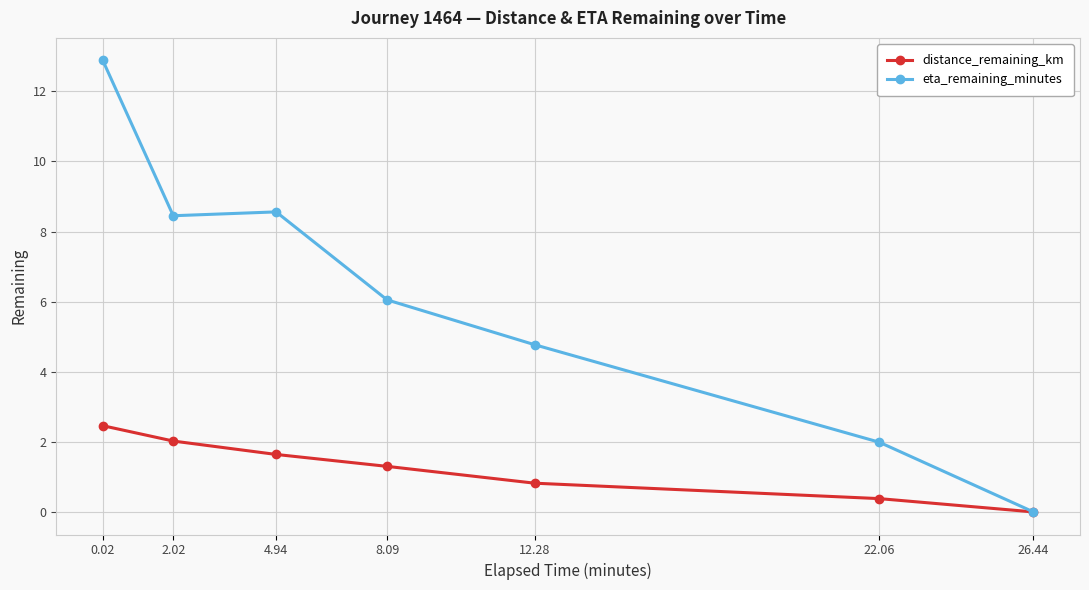

Rank the series at 4.94 from lowest to highest value.

distance_remaining_km, eta_remaining_minutes